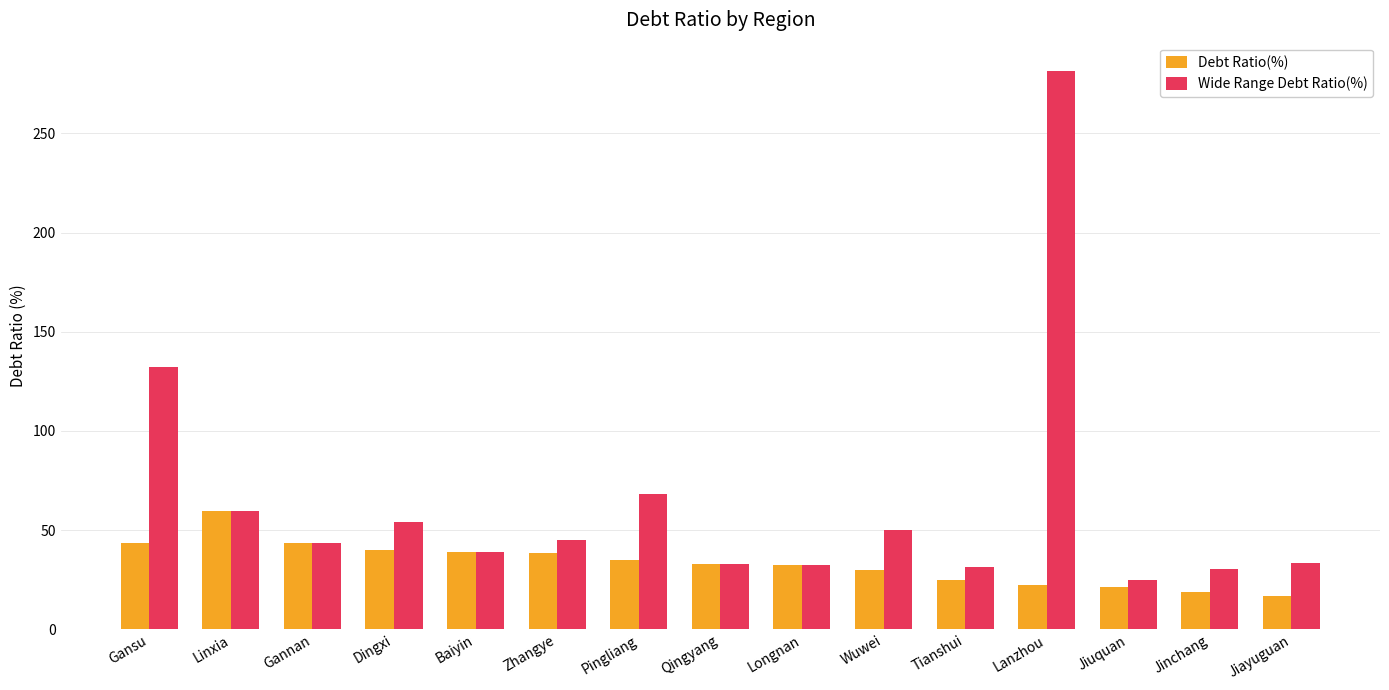

How many bars are there in each group?

2